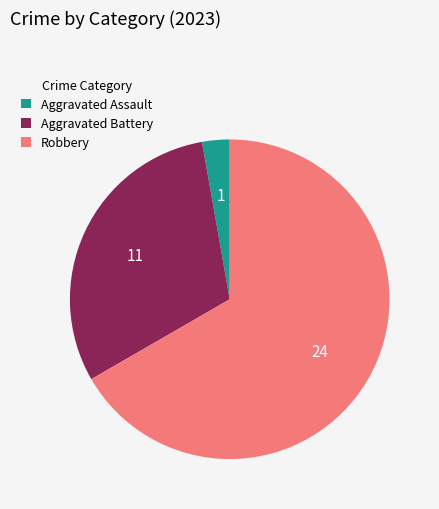

How many slices are in this pie chart?

3